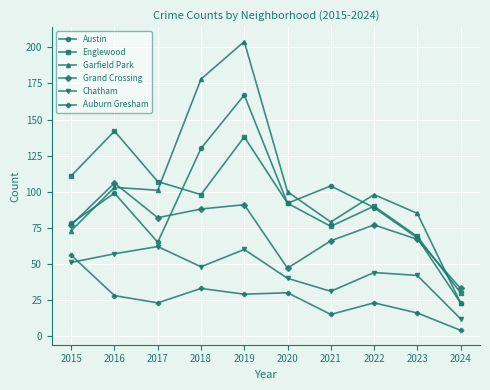

Which category has the lowest value in the Englewood series?

2024